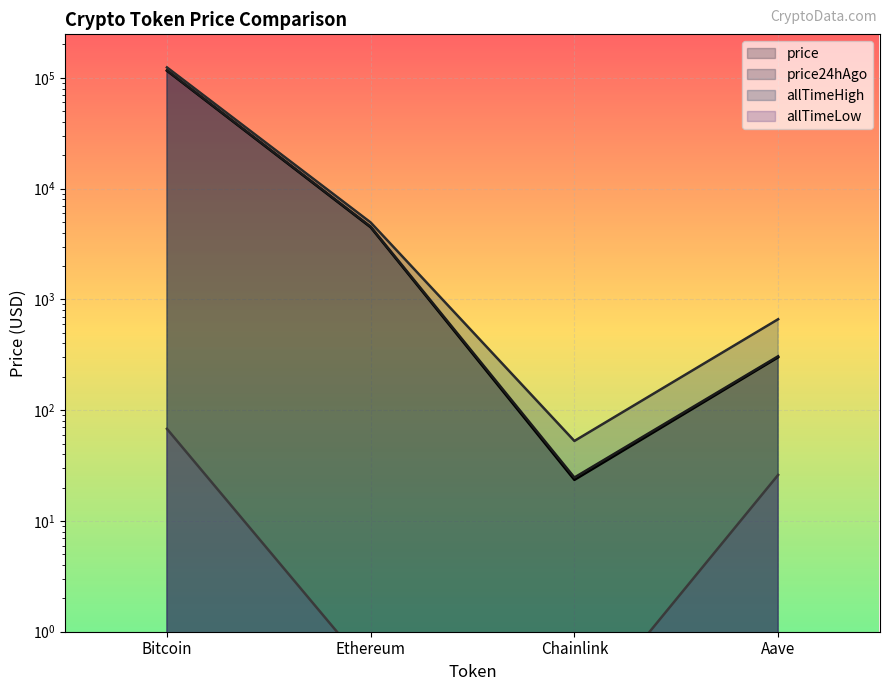

How many data points in price are above 4471?

2